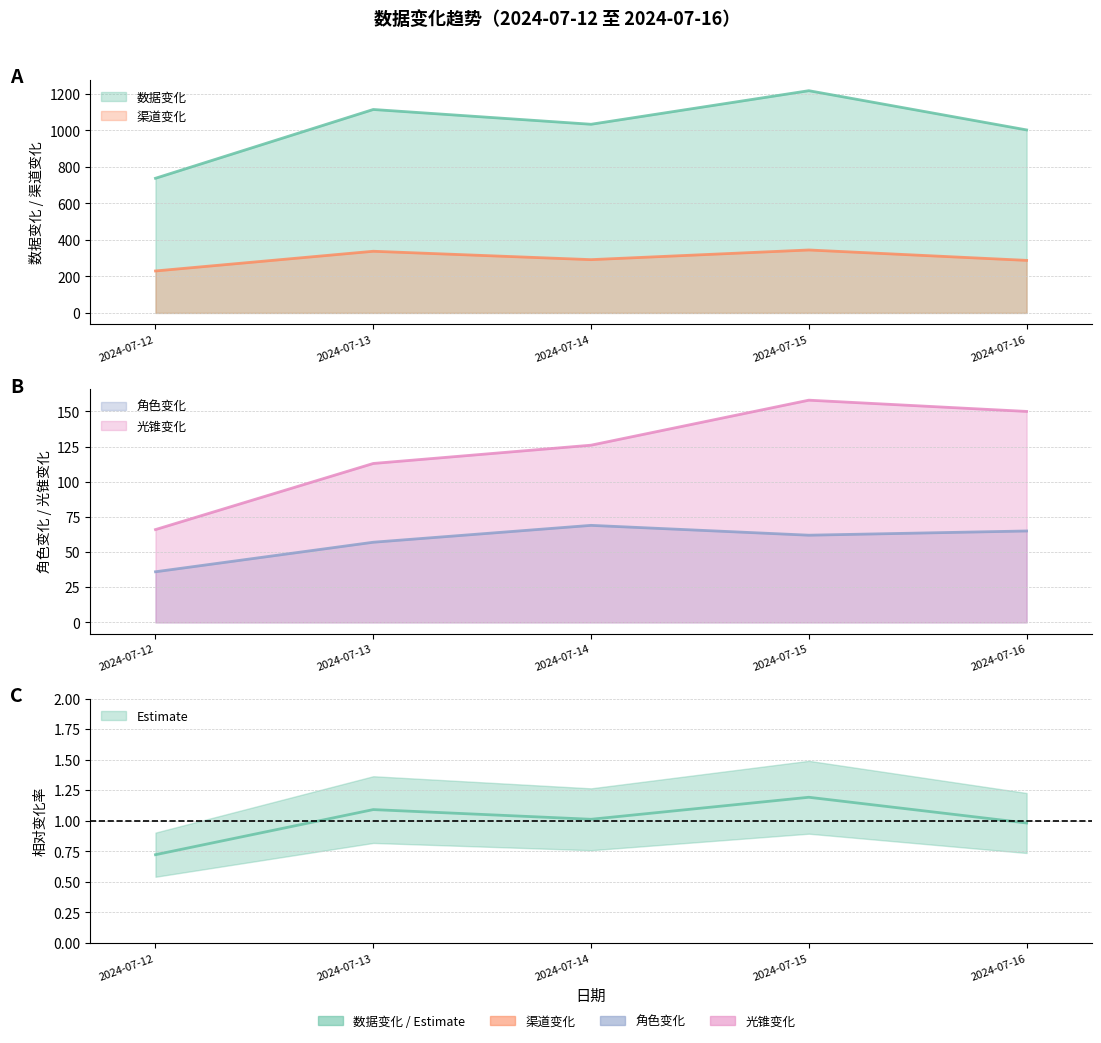

At which label does 数据变化 first exceed 1034?

2024-07-13